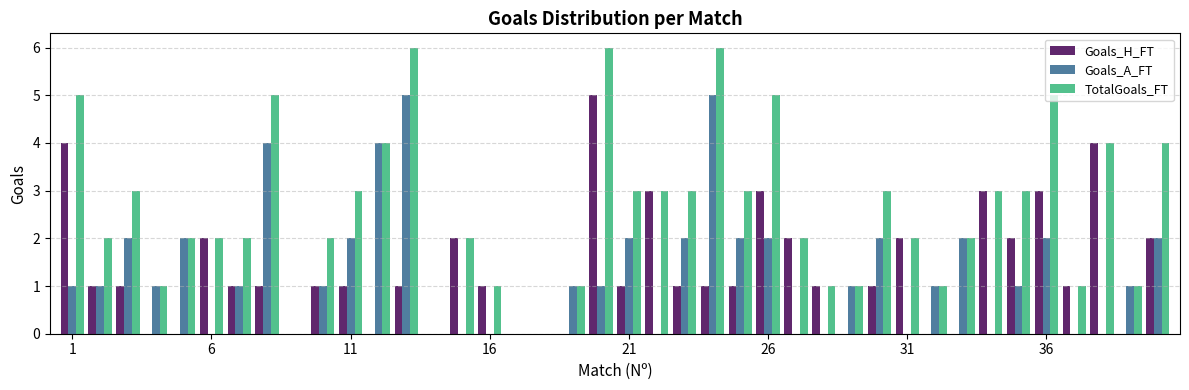

Which series has the largest total across all categories?

TotalGoals_FT